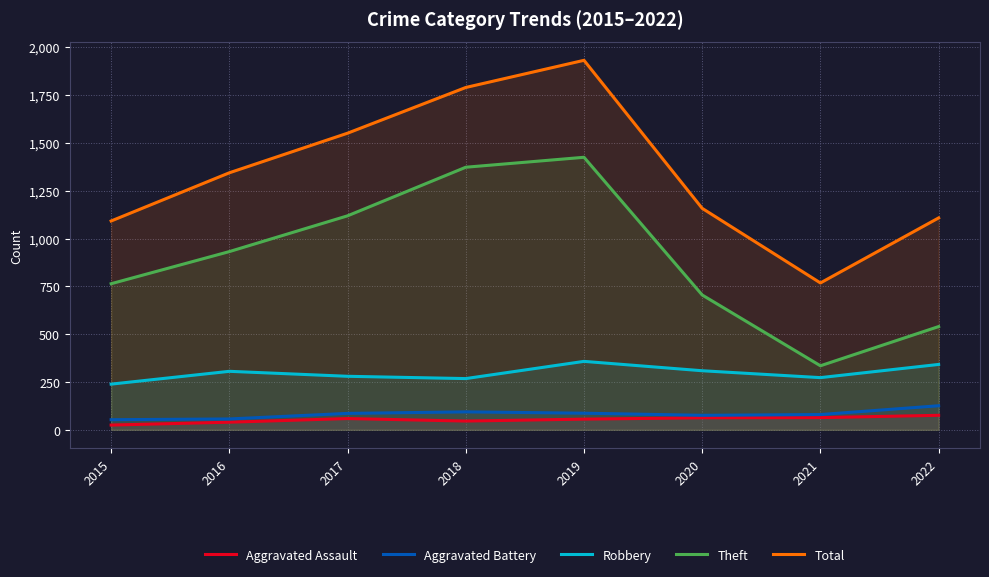

Which series has the largest total across all categories?

Total